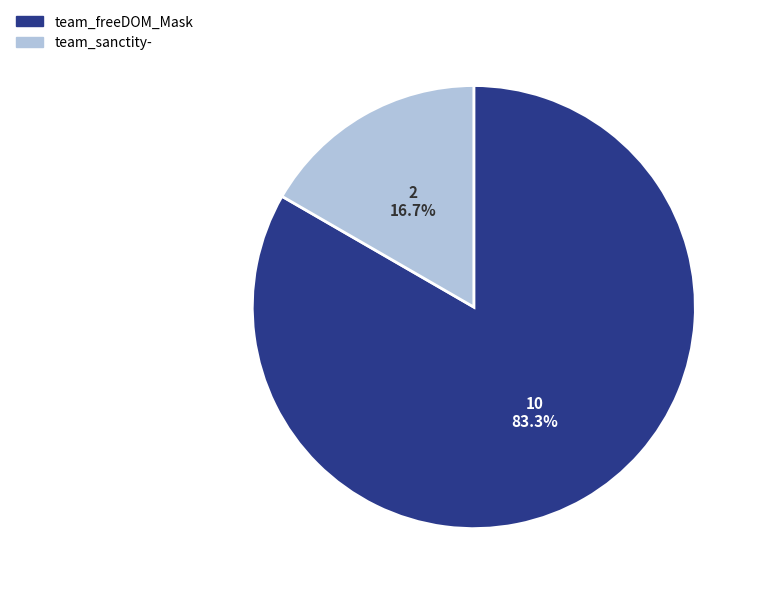

How much of the chart is everything except team_freeDOM_Mask?

16.7%